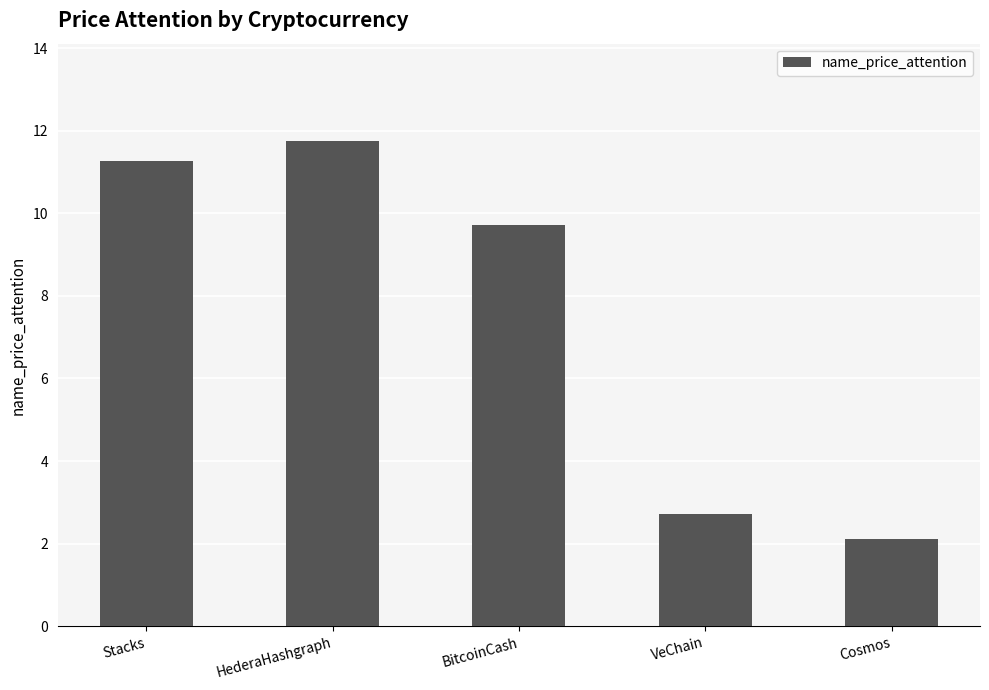

Where does the data first go above 9?

Stacks